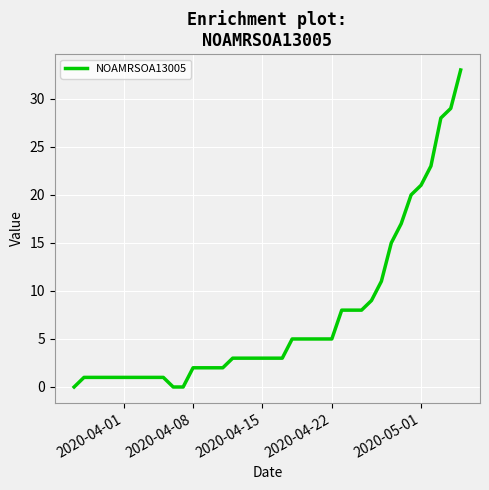

What is the greatest value displayed?

33